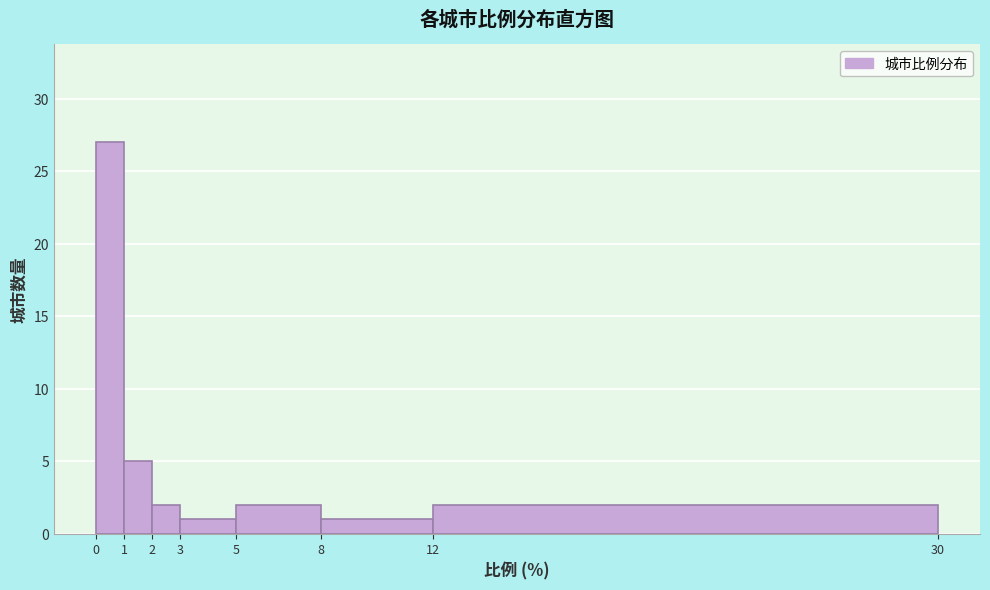

Reading left to right, transcribe this chart: for each bar, give the range it covers on the x-axis and its height. The values are not printed on the chart, so give them approximately, as read against the axis.

0 to 1: 27
1 to 2: 5
2 to 3: 2
3 to 5: 1
5 to 8: 2
8 to 12: 1
12 to 30: 2